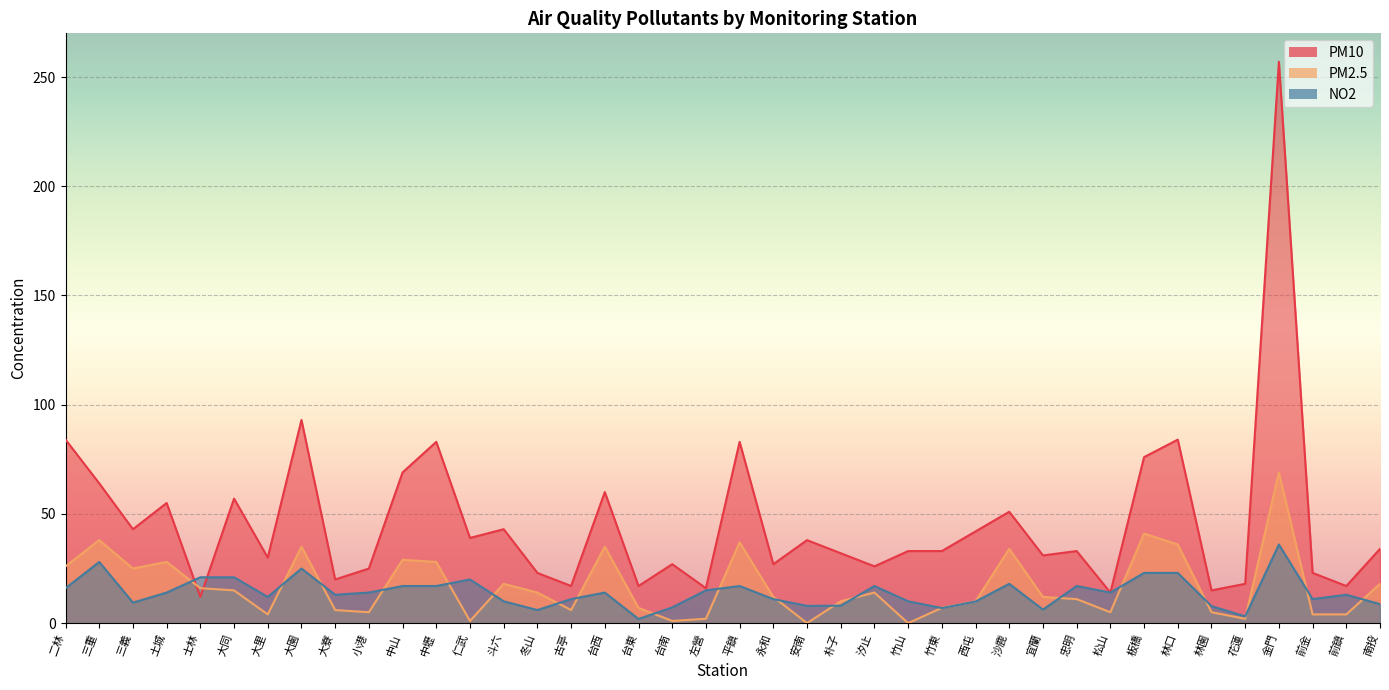

What is the difference between the highest and lowest values at 松山?

9.0